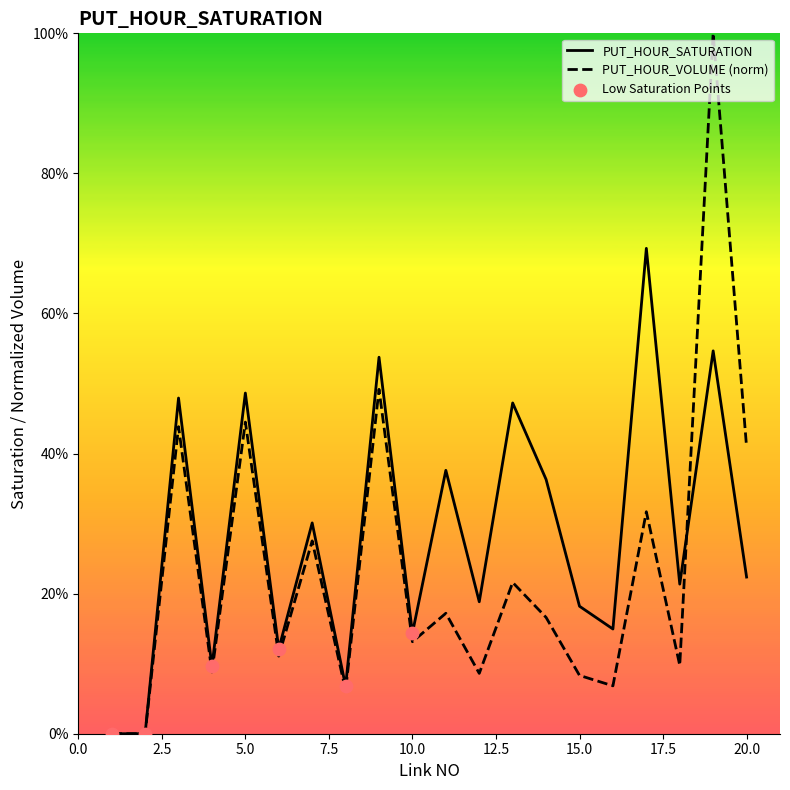

At which category is the sum across all series the highest?

19